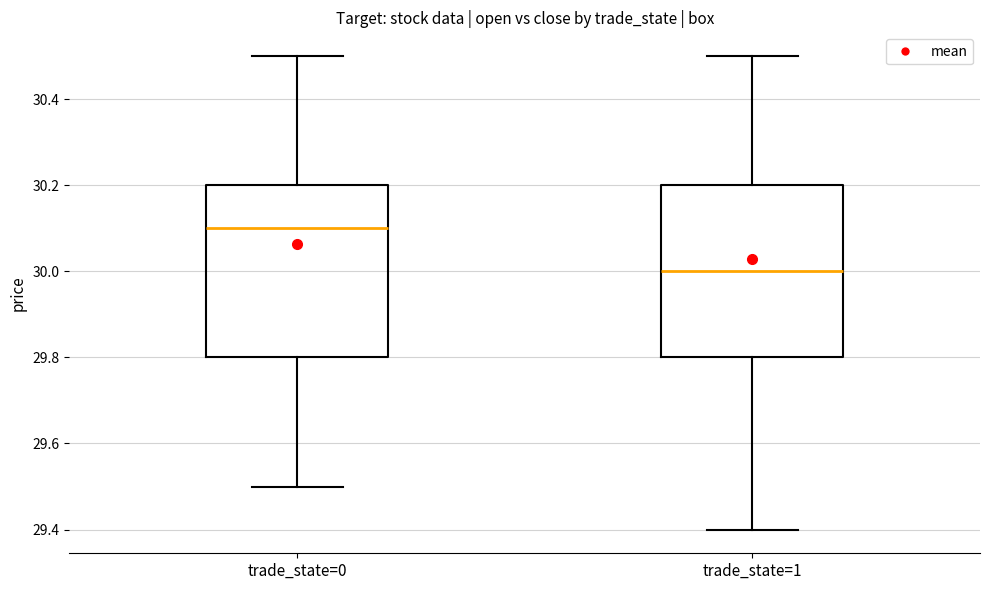

Which box has the highest median line?

trade_state=0